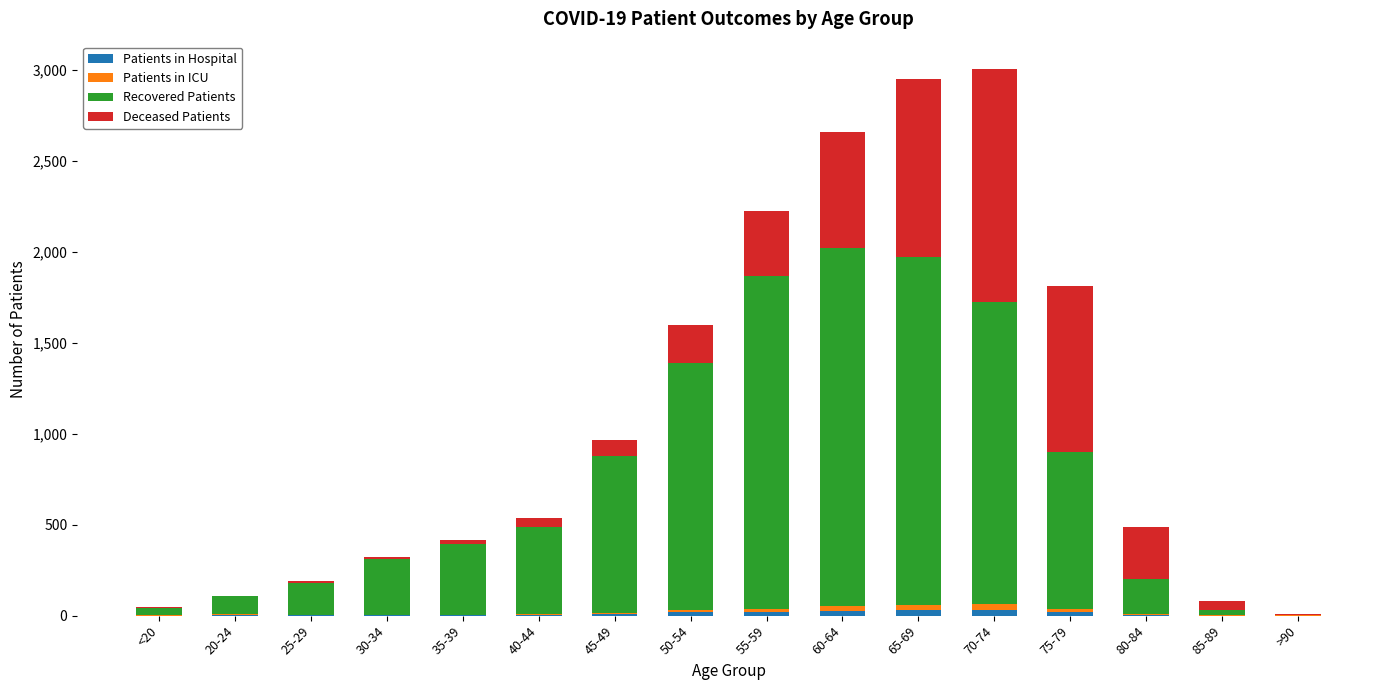

Is it true that Patients in Hospital equals 32 at 65-69?

True